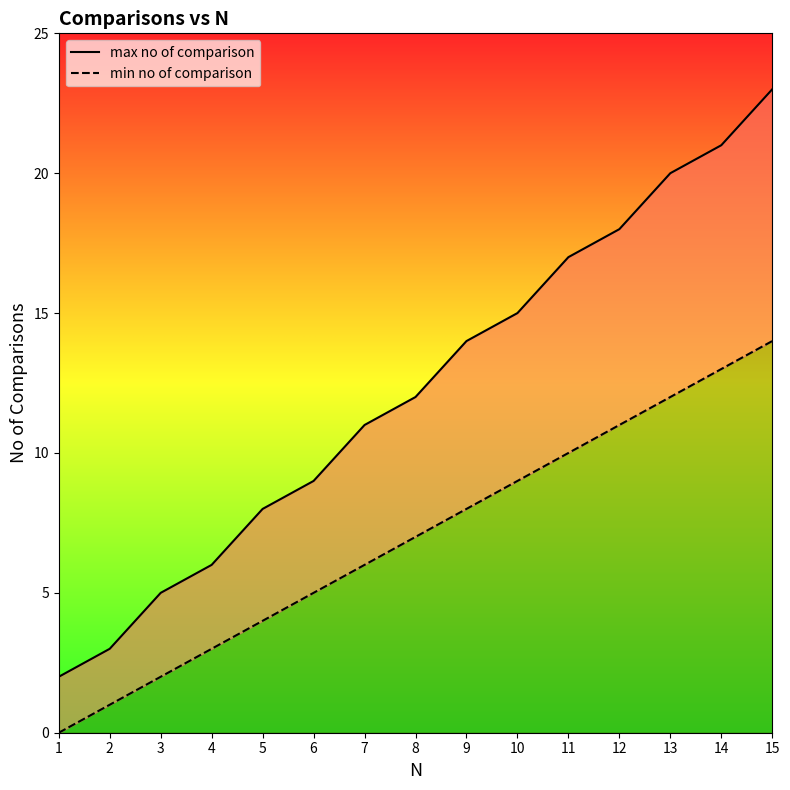

List the series in order of their peak value, highest first.

max no of comparison, min no of comparison